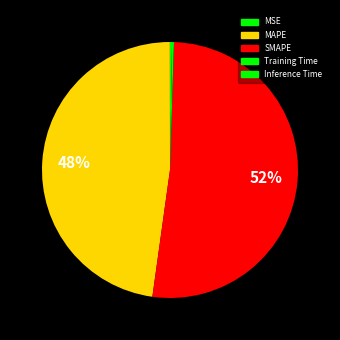

Count the number of slices in the pie.

5